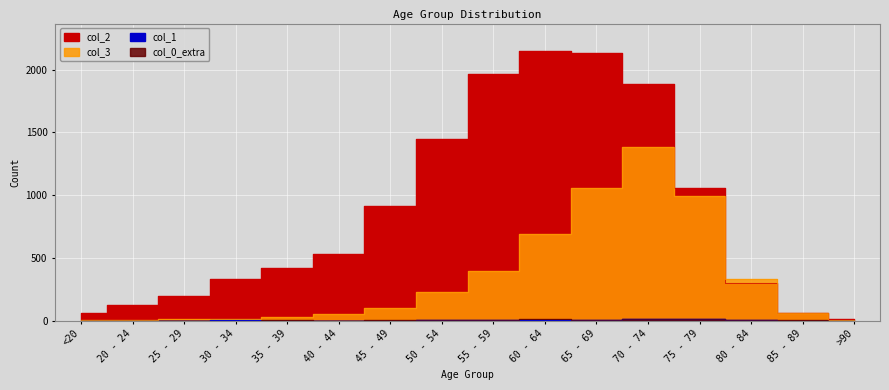

What is the total value across all series at 65 - 69?

3199